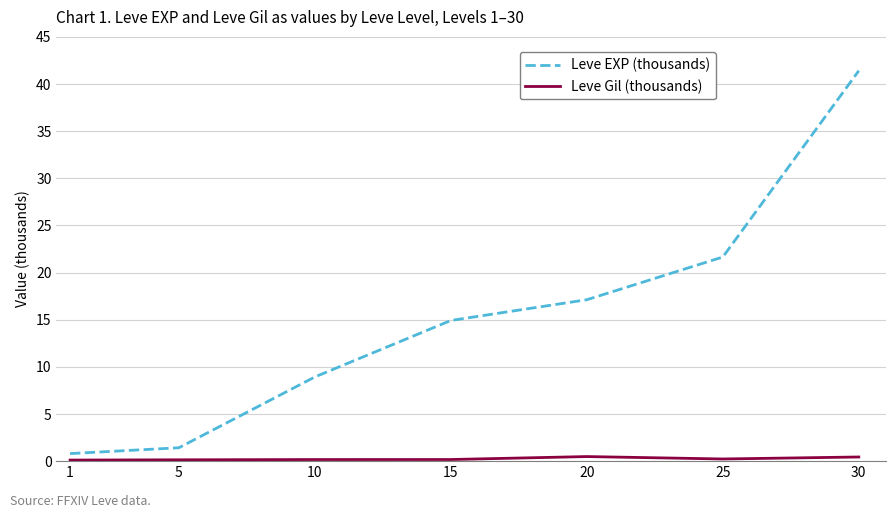

Which series has the largest total across all categories?

Leve EXP (thousands)